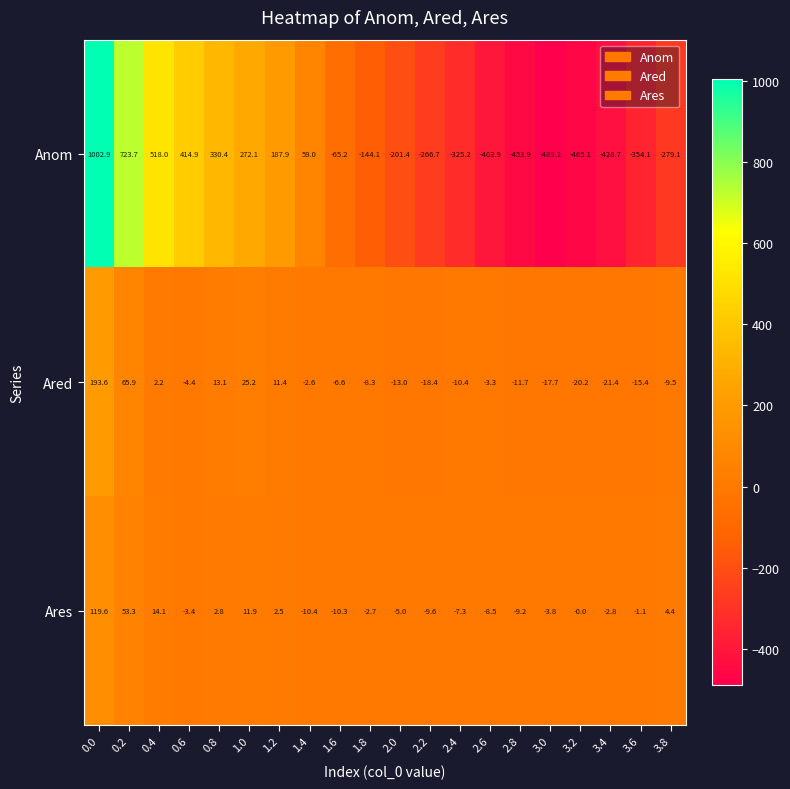

What is the sum of the Ares values at 2.2 and 1.4?

-20.0